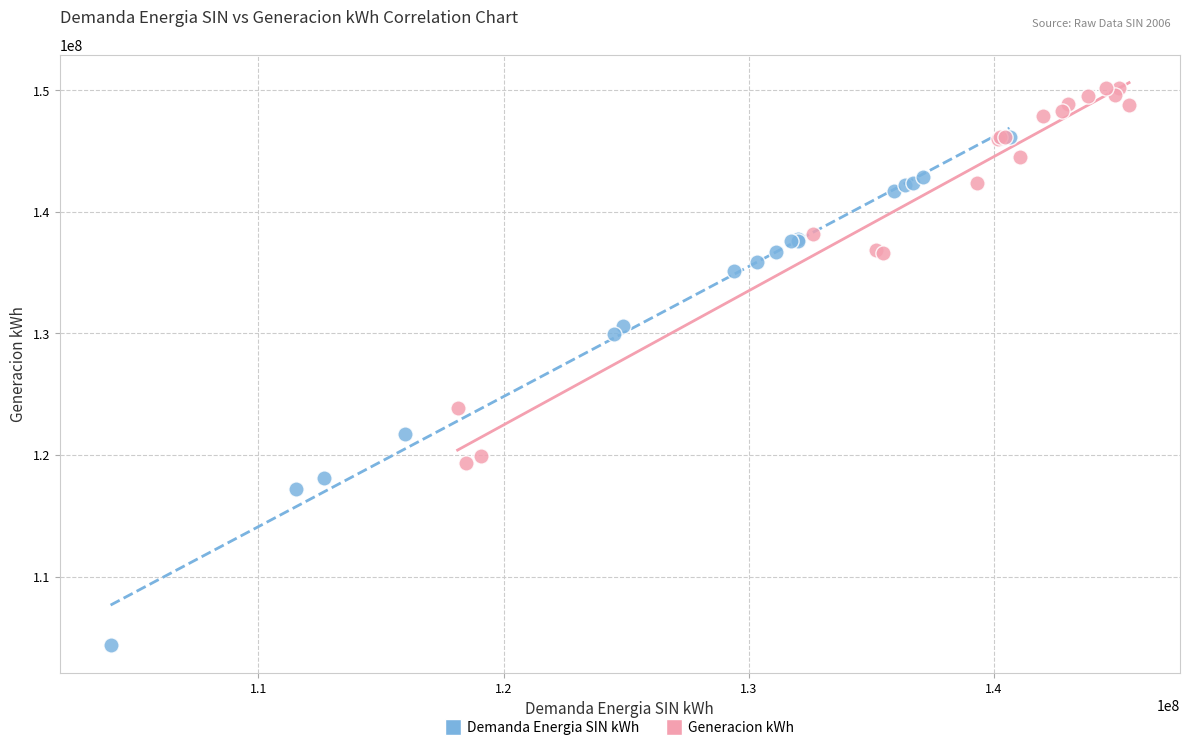

Which series reaches the maximum Y coordinate?

Generacion kWh